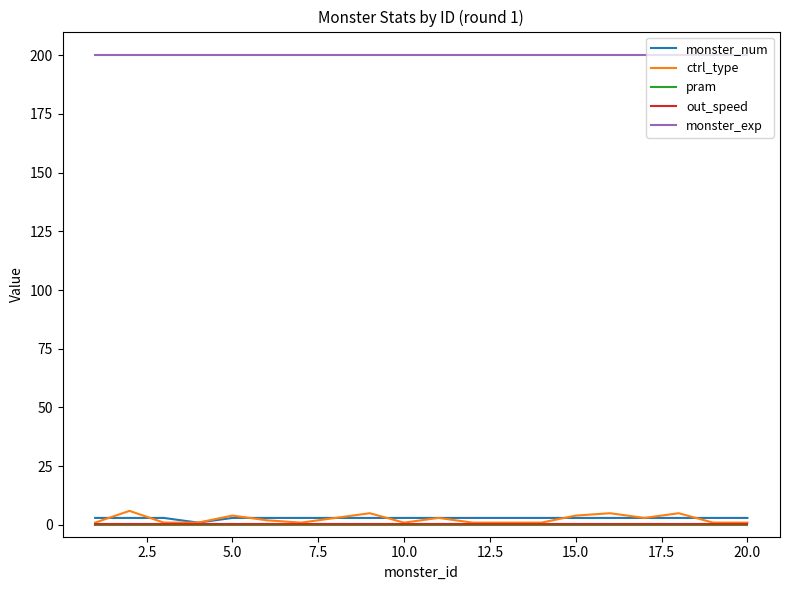

Reading left to right, list all the values displayed in this chart.

monster_num: 3.0	3.0	3.0	1.0	3.0	3.0	3.0	3.0	3.0	3.0	3.0	3.0	3.0	3.0	3.0	3.0	3.0	3.0	3.0	3.0
ctrl_type: 1.0	6.0	1.0	1.0	4.0	2.0	1.0	3.0	5.0	1.0	3.0	1.0	1.0	1.0	4.0	5.0	3.0	5.0	1.0	1.0
pram: 0.0	0.0	0.0	0.0	0.0	0.0	0.0	0.0	0.0	0.0	0.0	0.0	0.0	0.0	0.0	0.0	0.0	0.0	0.0	0.0
out_speed: 0.5	0.5	0.5	0.5	0.5	0.5	0.5	0.5	0.5	0.5	0.5	0.5	0.5	0.5	0.5	0.5	0.5	0.5	0.5	0.5
monster_exp: 200.0	200.0	200.0	200.0	200.0	200.0	200.0	200.0	200.0	200.0	200.0	200.0	200.0	200.0	200.0	200.0	200.0	200.0	200.0	200.0